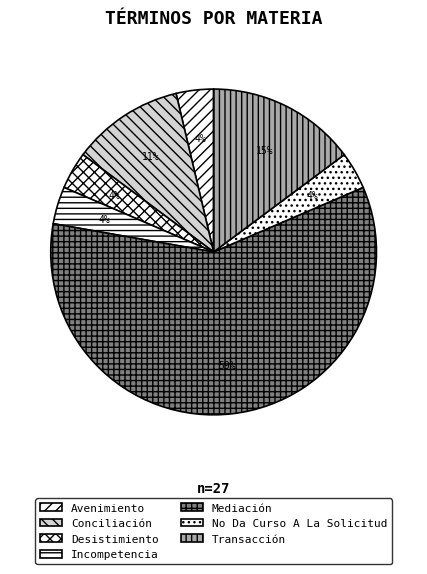

How many segments does this pie chart have?

7